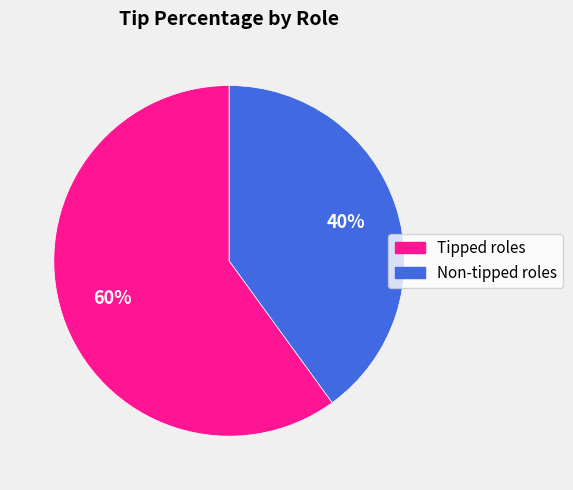

True or false: Tipped roles accounts for 66% of the total.

False